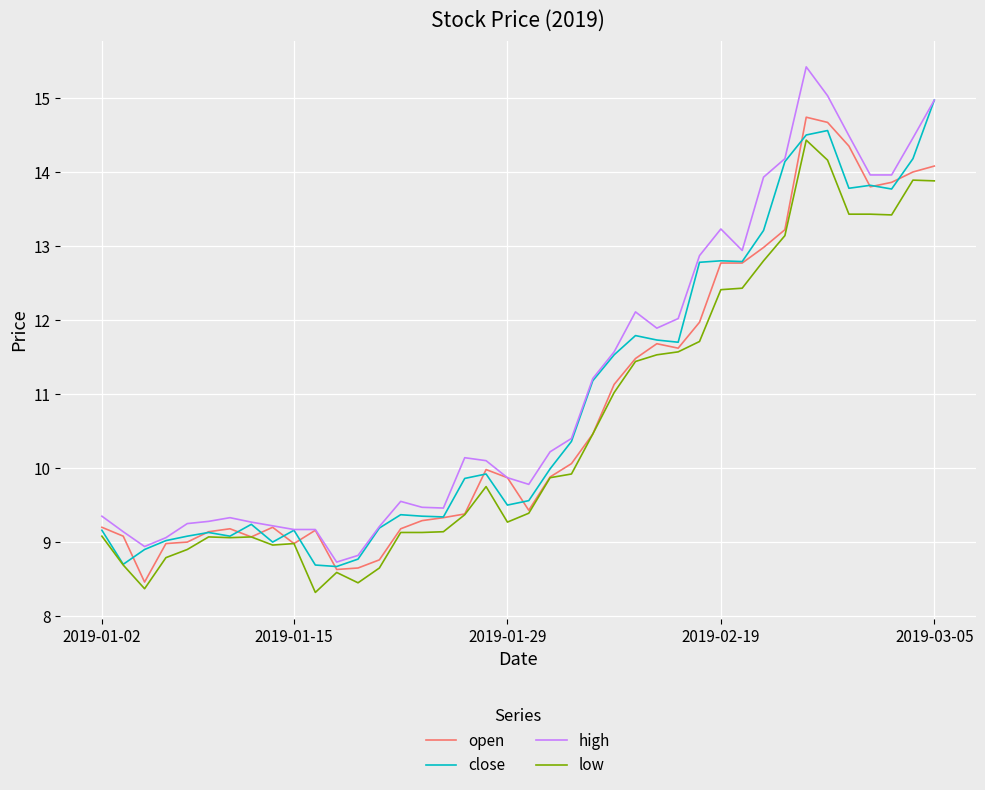

Which series has the largest range (max minus min)?

high